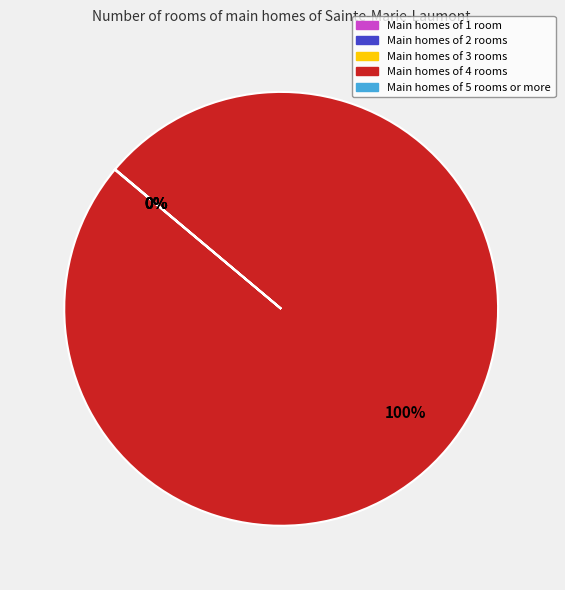

Is there any slice that represents more than half of the pie?

Yes